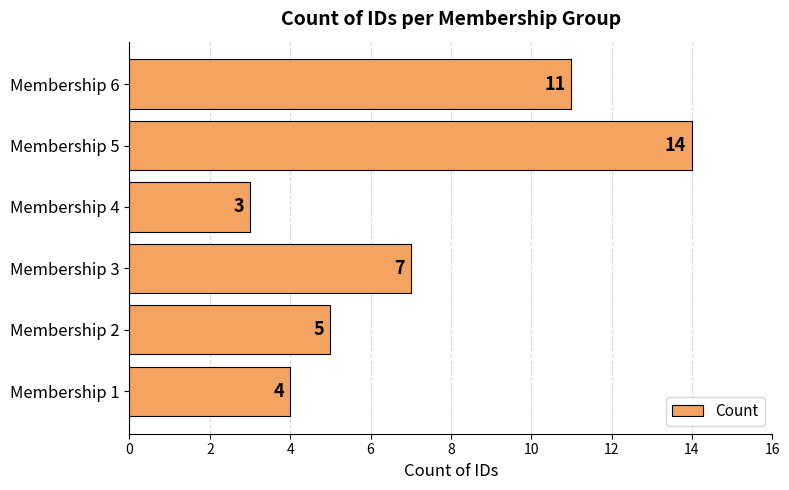

Rank the categories by value from lowest to highest.

Membership 4, Membership 1, Membership 2, Membership 3, Membership 6, Membership 5